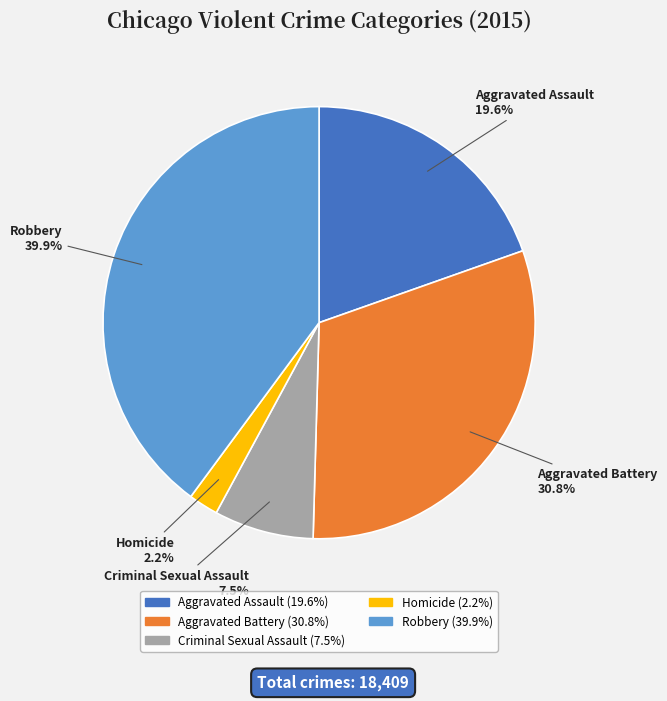

Which category has the smallest portion of the pie?

Homicide